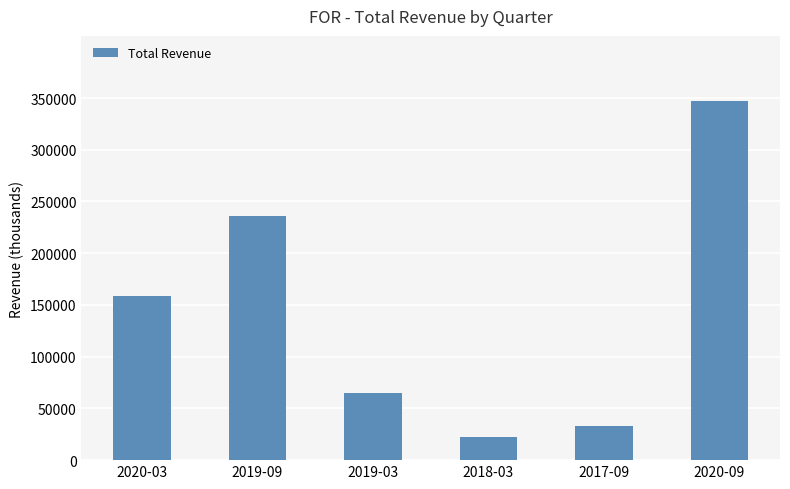

List the labels in order of value, largest first.

2020-09, 2019-09, 2020-03, 2019-03, 2017-09, 2018-03